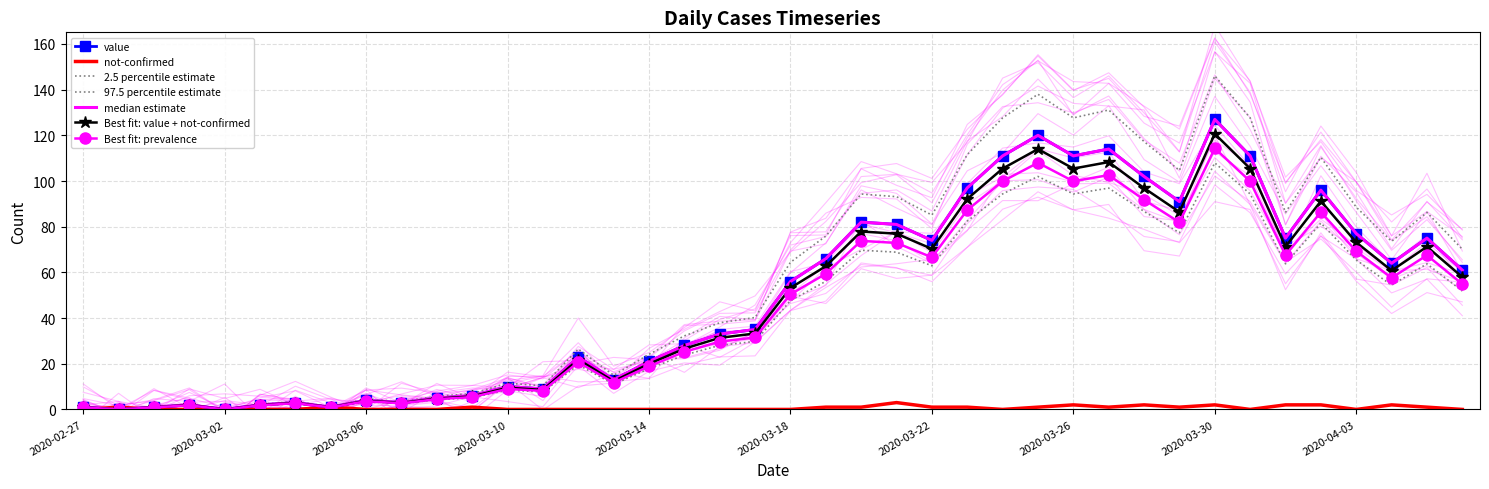

What is the difference between the not-confirmed values at 2020-04-04 and 2020-03-07?

2